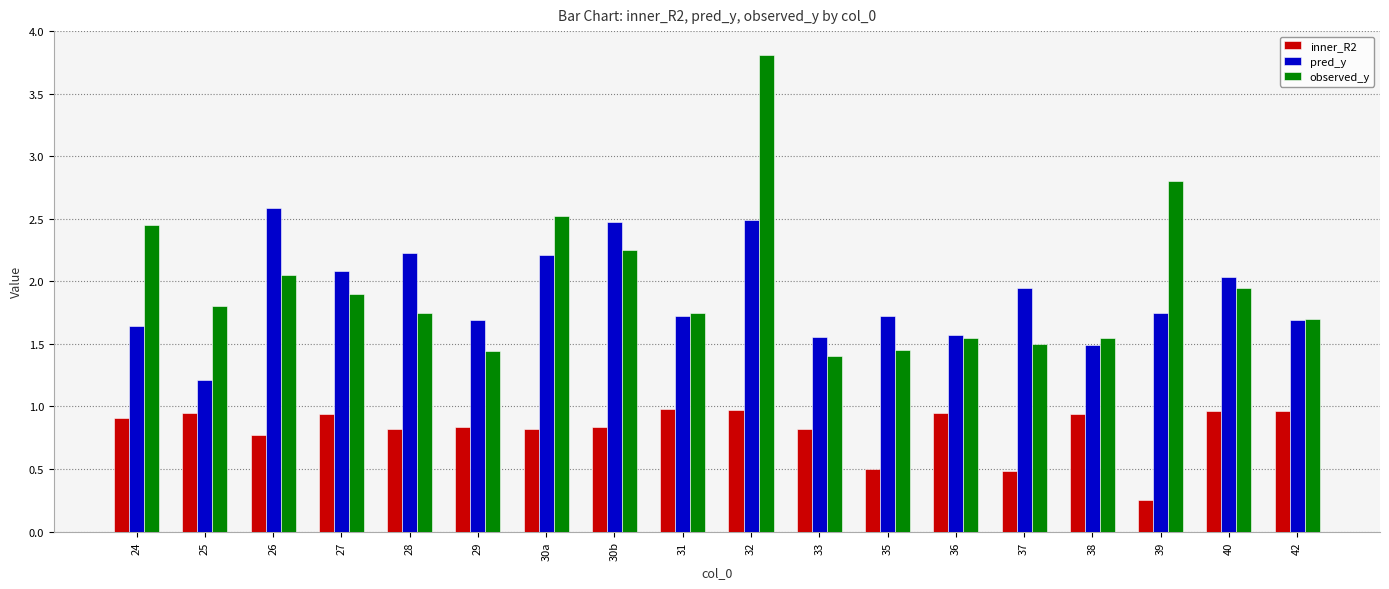

Which category has the lowest value across all series?

39